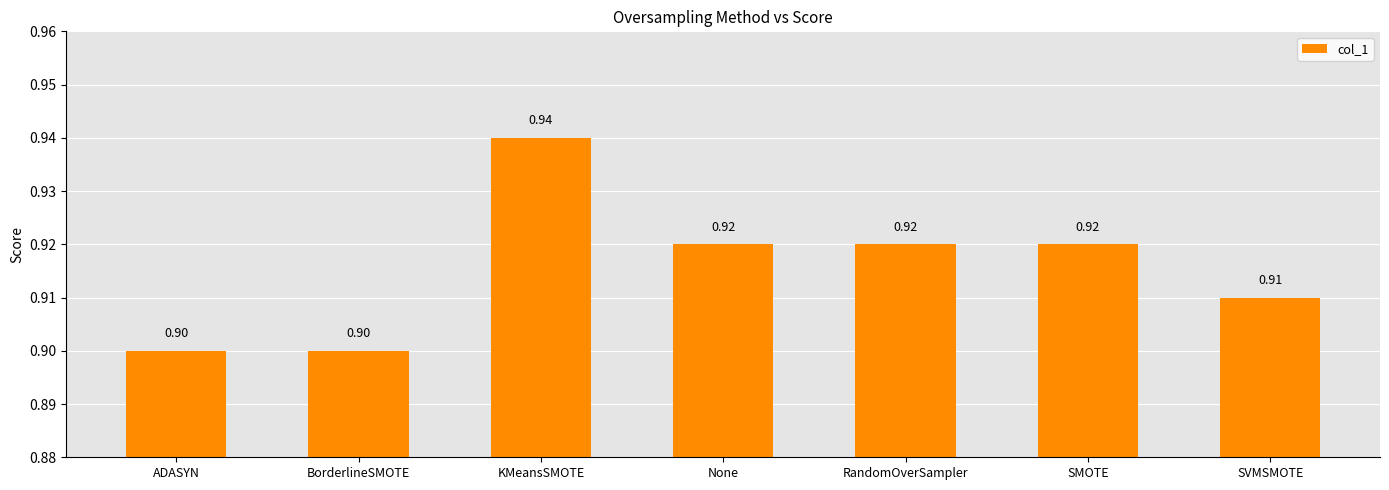

What is the average value?

0.9